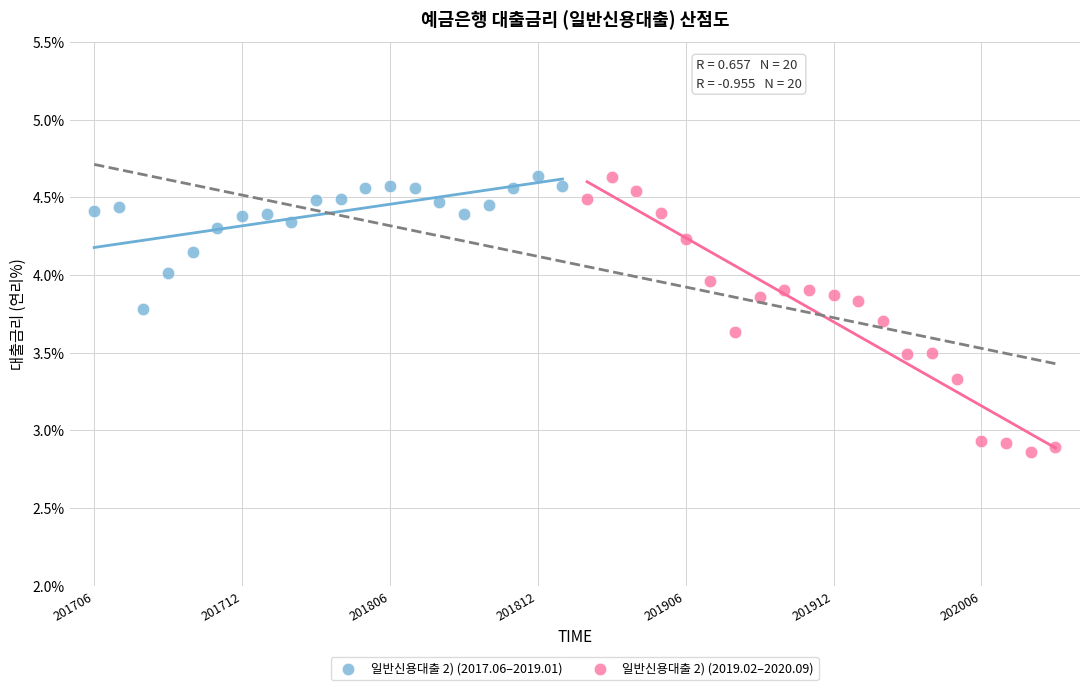

Which series reaches the minimum Y coordinate?

일반신용대출 2) (2019.02–2020.09)